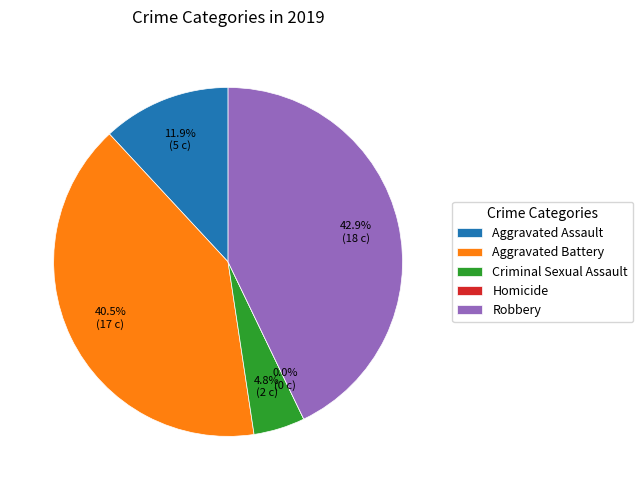

How many segments does this pie chart have?

5